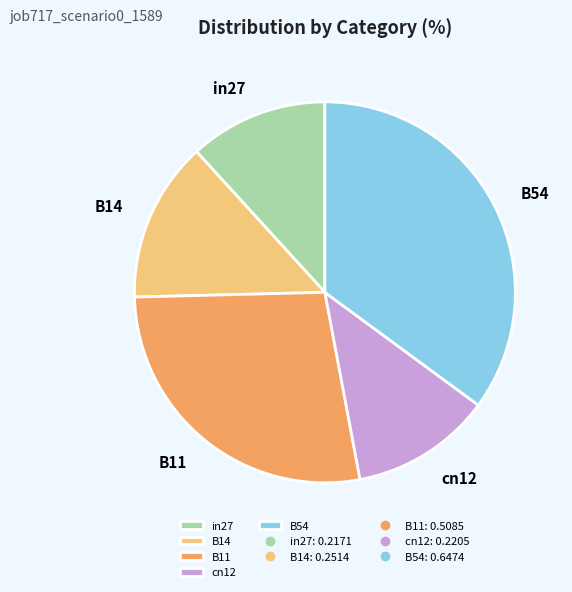

True or false: in27 accounts for 12% of the total.

True